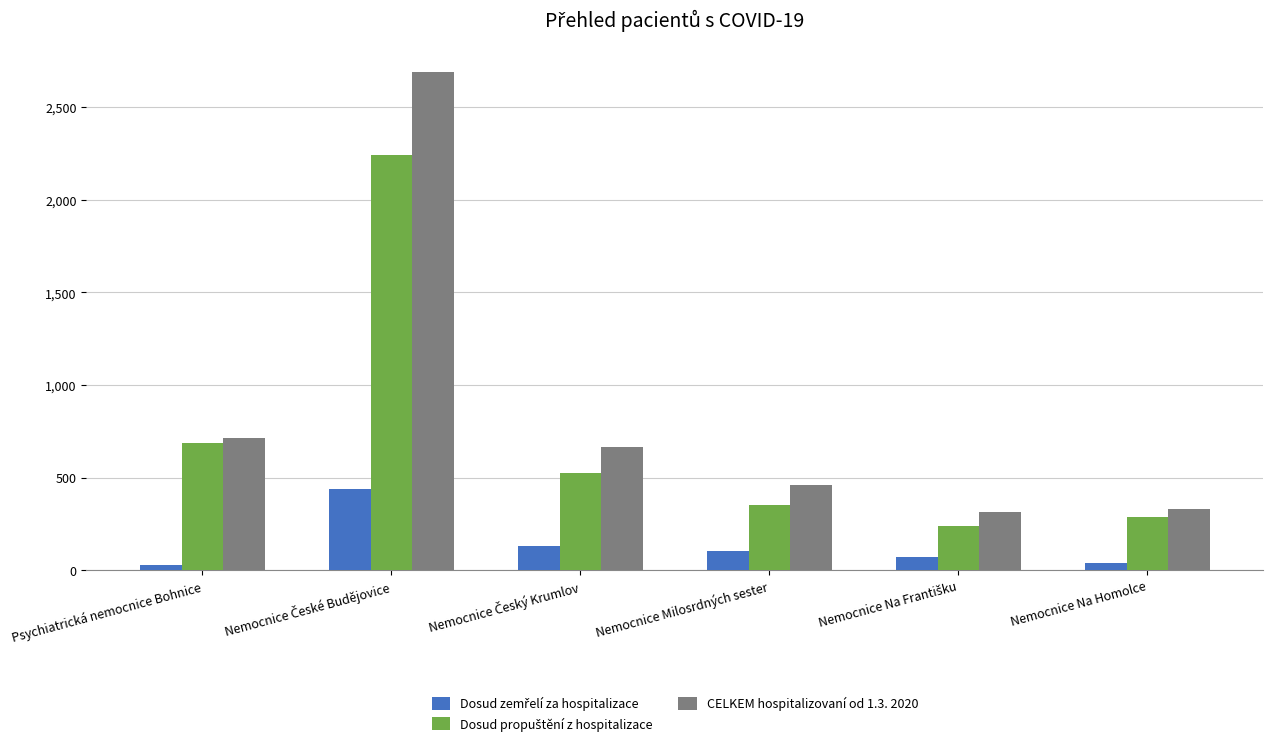

True or false: CELKEM hospitalizovaní od 1.3. 2020 has a value of 715 at Psychiatrická nemocnice Bohnice.

True